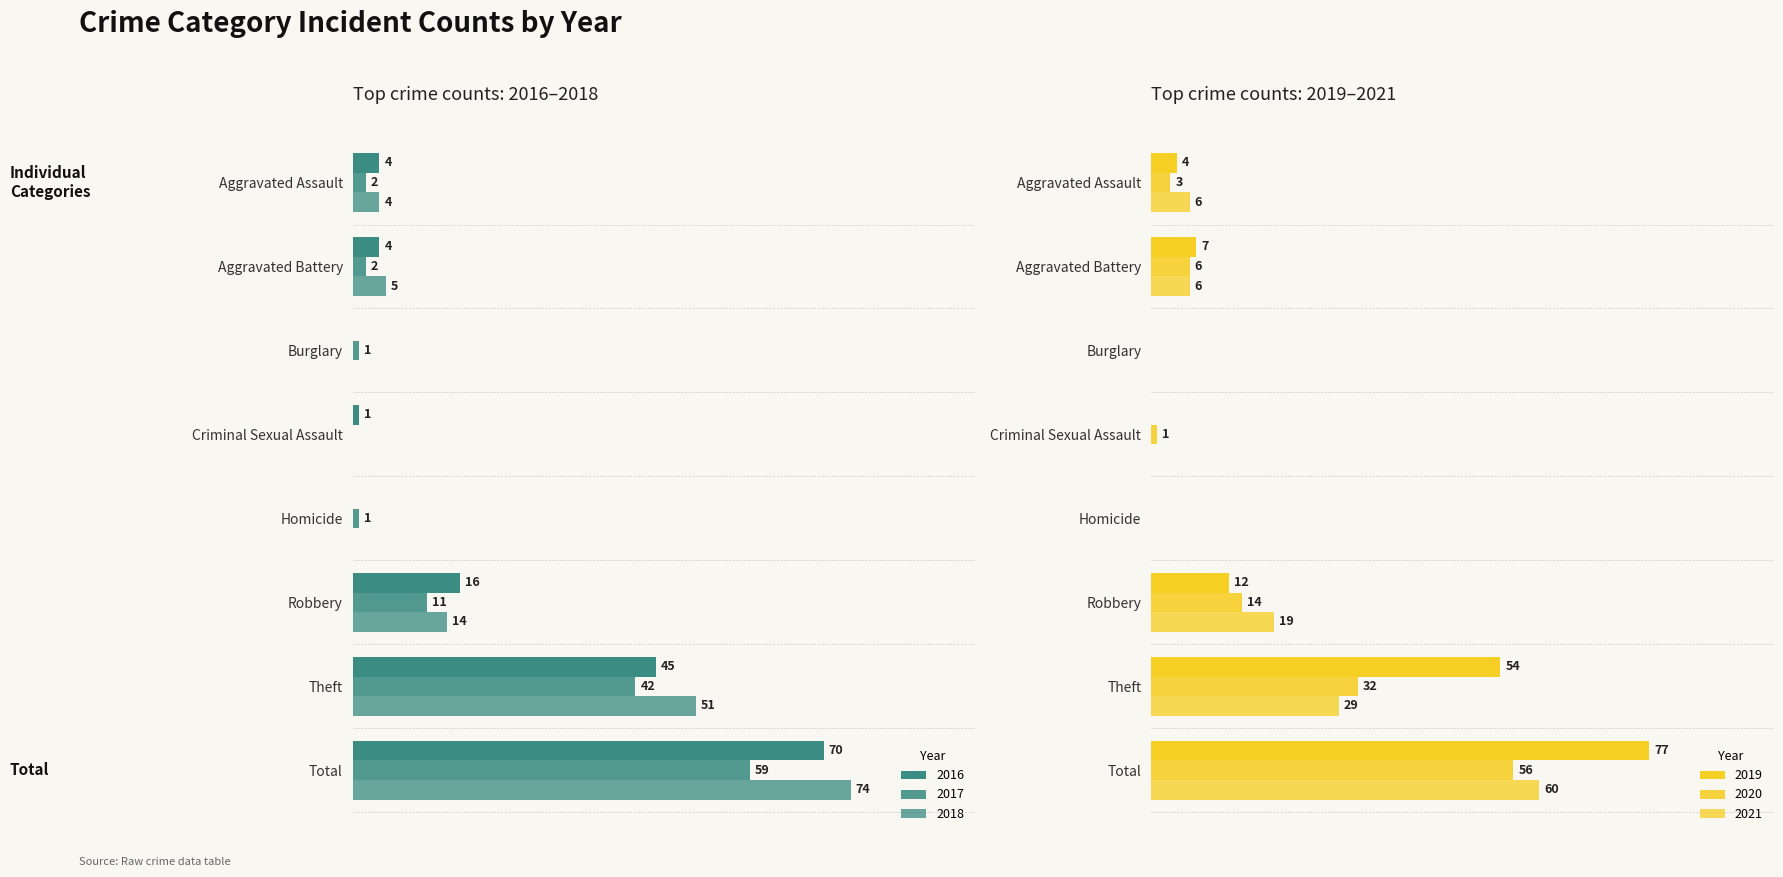

Is the value of 2020 at Total greater than the value of 2017 at Aggravated Assault?

Yes